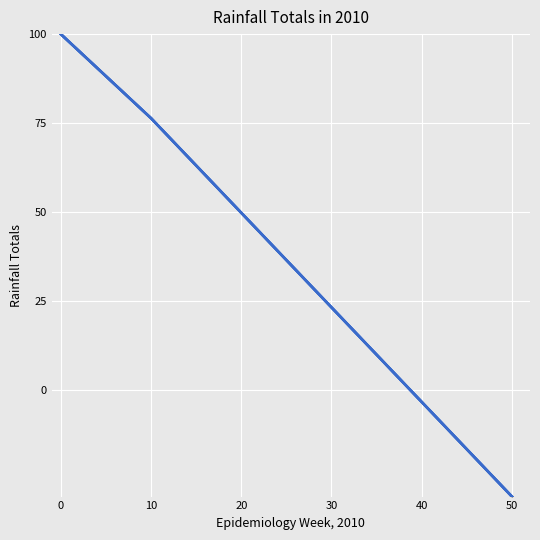

How many values in the Row 2 series are below 49?

3